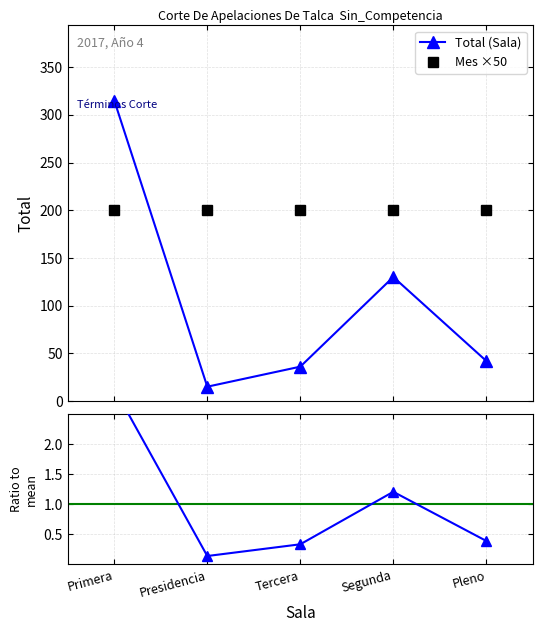

Which has a higher value, Segunda or Pleno?

Segunda